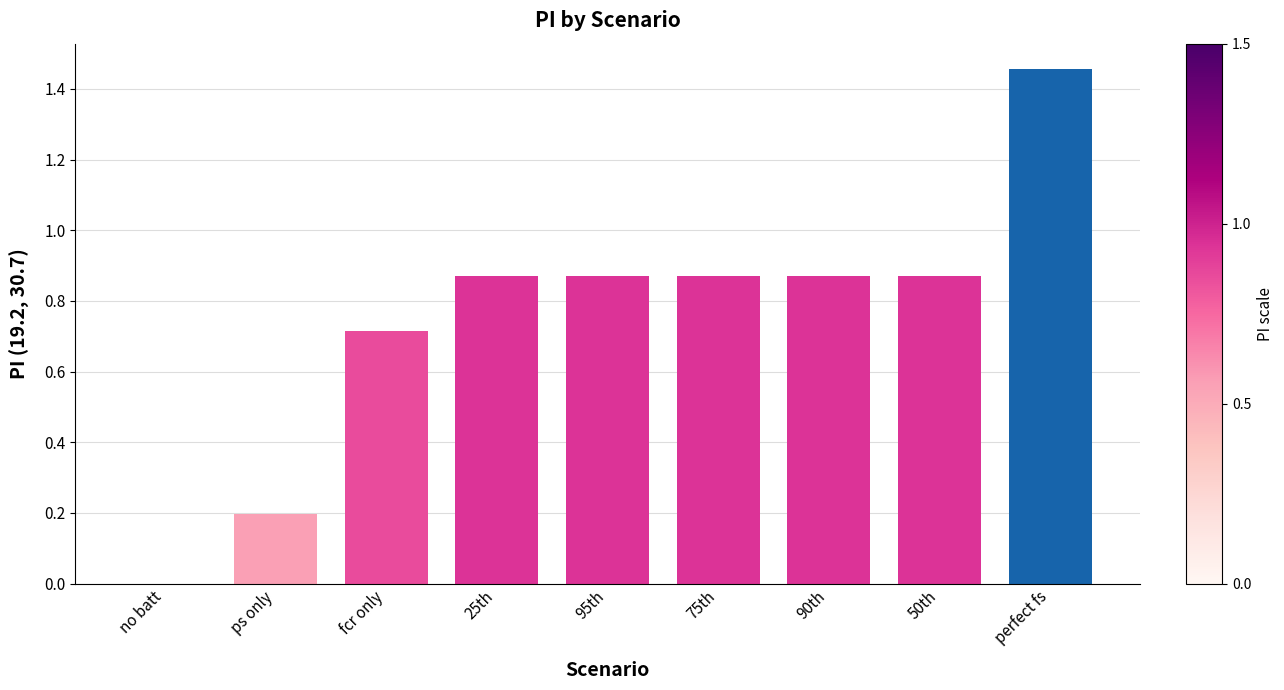

What is the sum of all values?

6.7